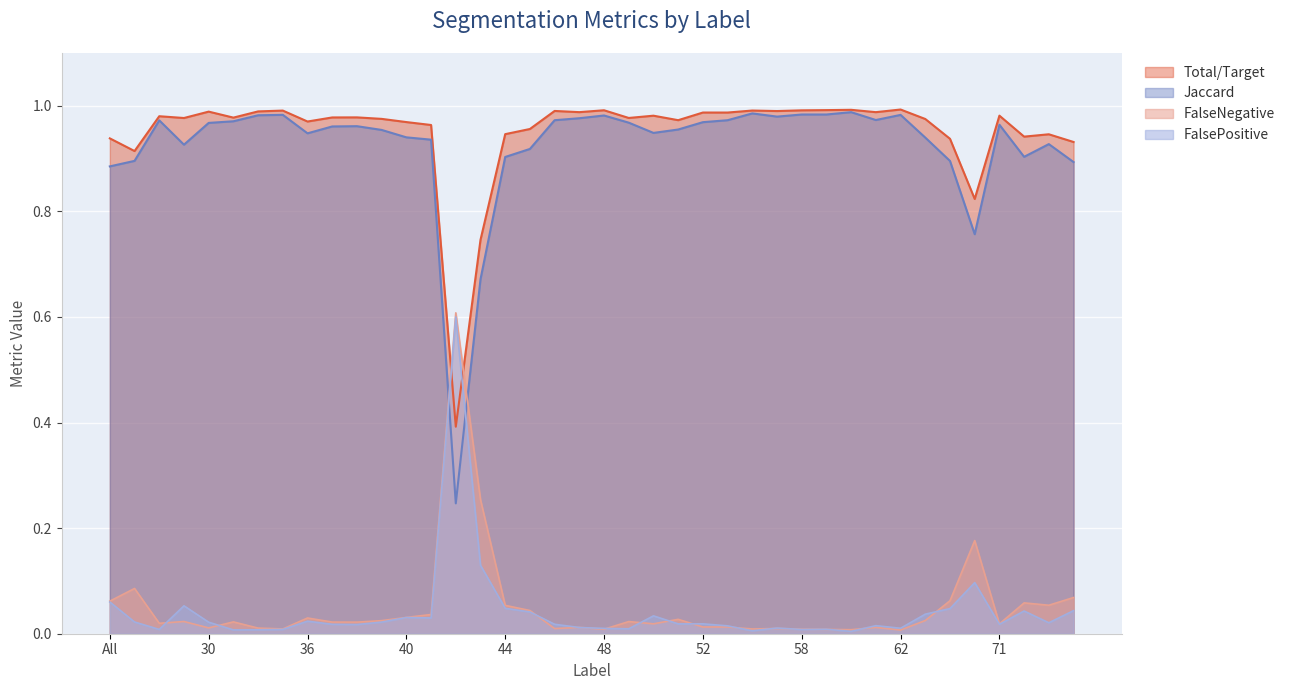

At 50, list the series in order from largest to smallest.

Total/Target, Jaccard, FalsePositive, FalseNegative